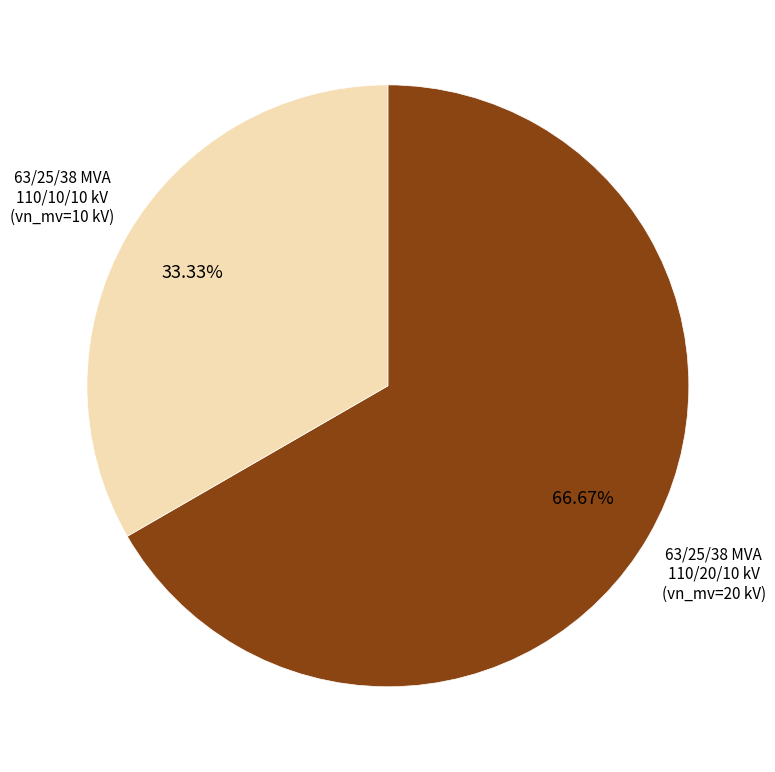

Is there a majority slice in this chart?

Yes